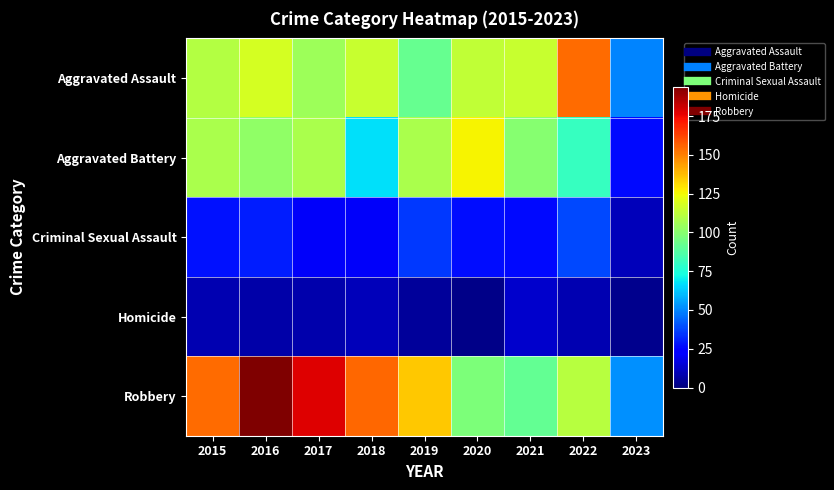

At 2018, list the series in order from smallest to largest.

Homicide, Criminal Sexual Assault, Aggravated Battery, Aggravated Assault, Robbery